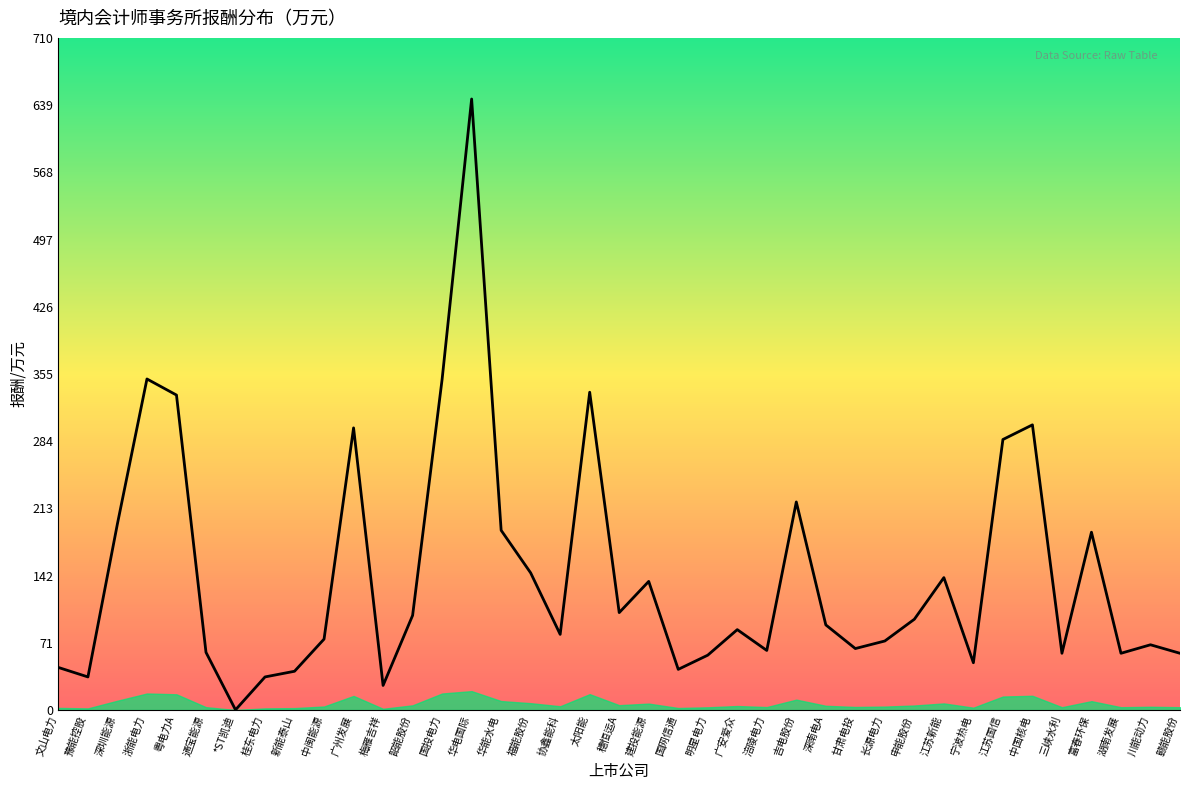

Is it true that the value at 韶能股份 is 30.8?

False